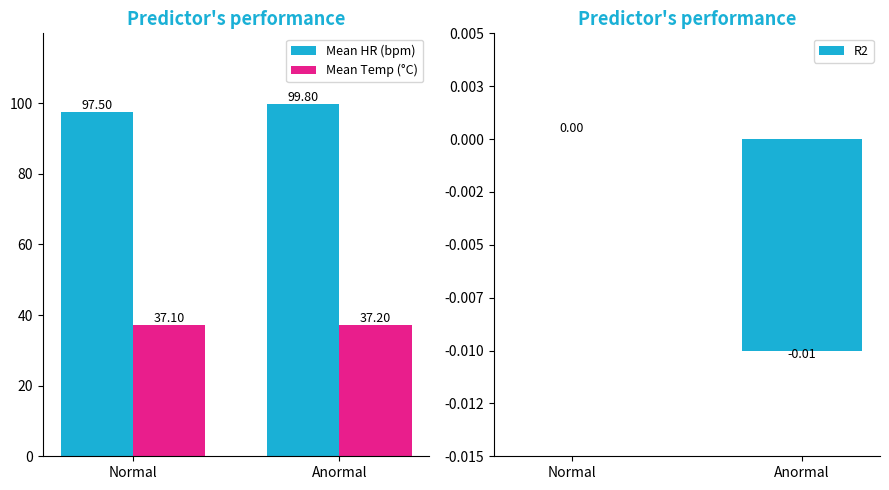

What are all the series names shown in the legend?

Mean HR (bpm), Mean Temp (°C), R2